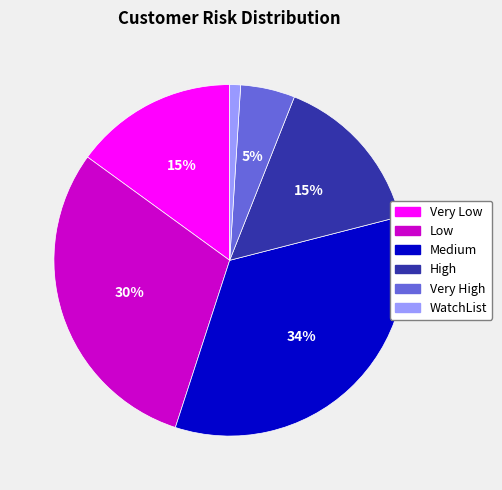

Is there any slice that represents more than half of the pie?

No